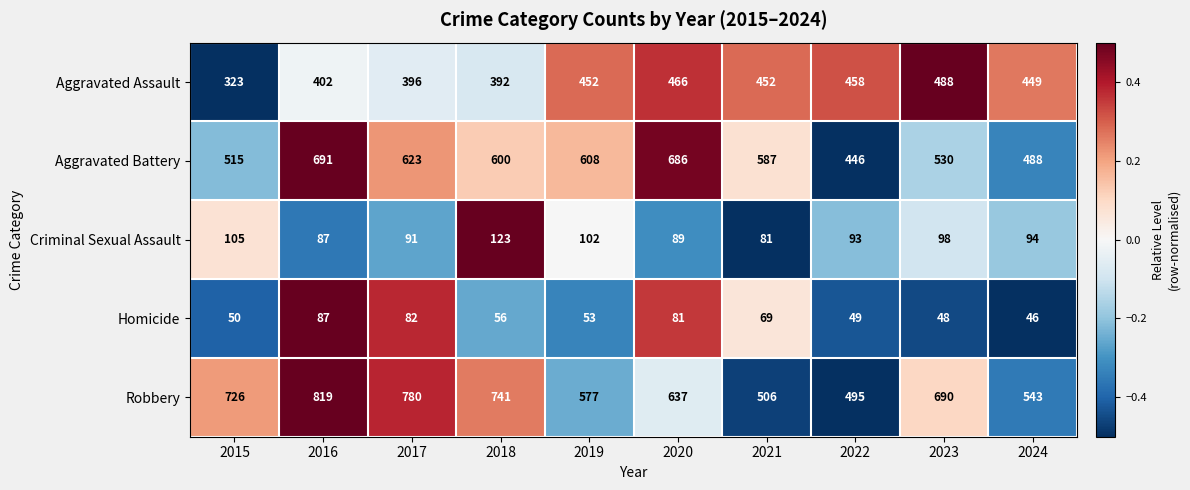

Which series has the largest total across all categories?

Robbery